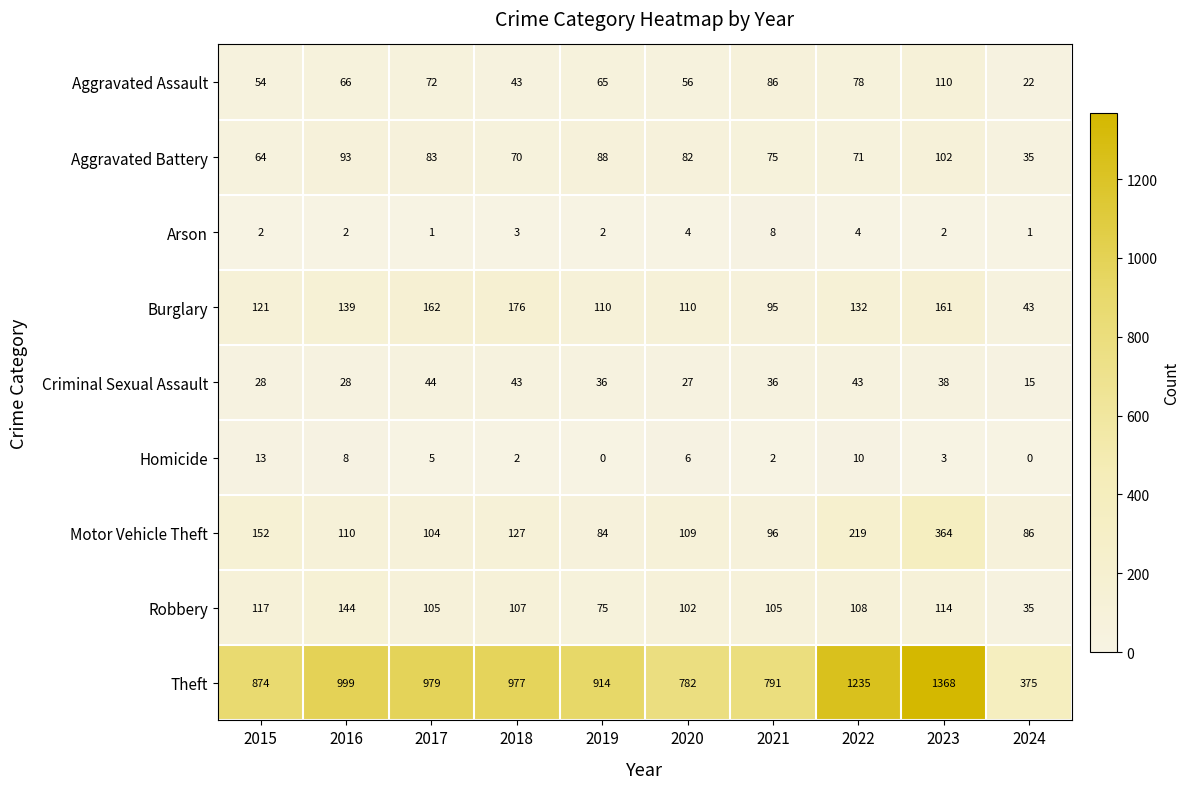

What is the sum of all Burglary values?

1249